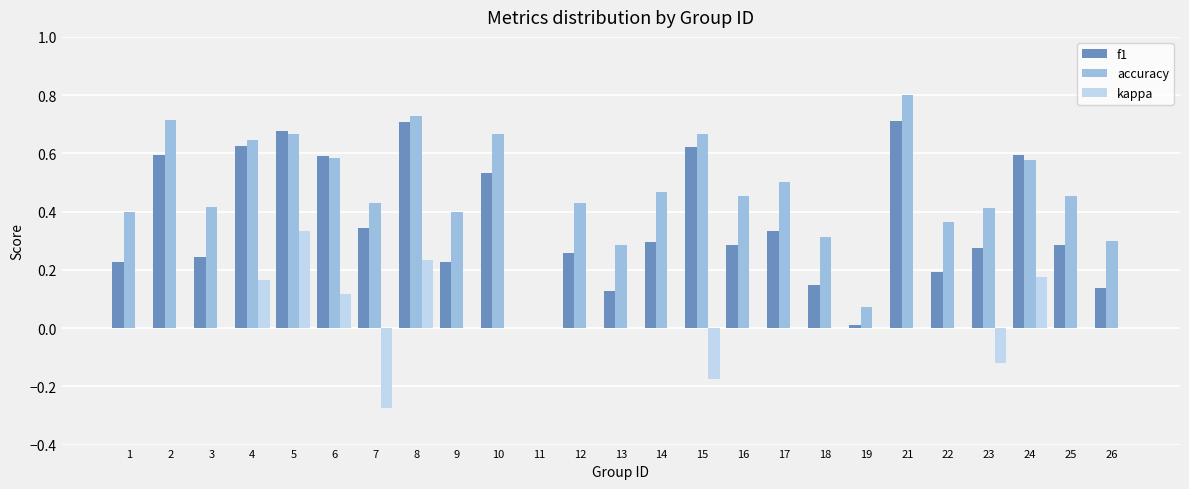

Is the value of accuracy at 18 greater than the value of f1 at 16?

Yes